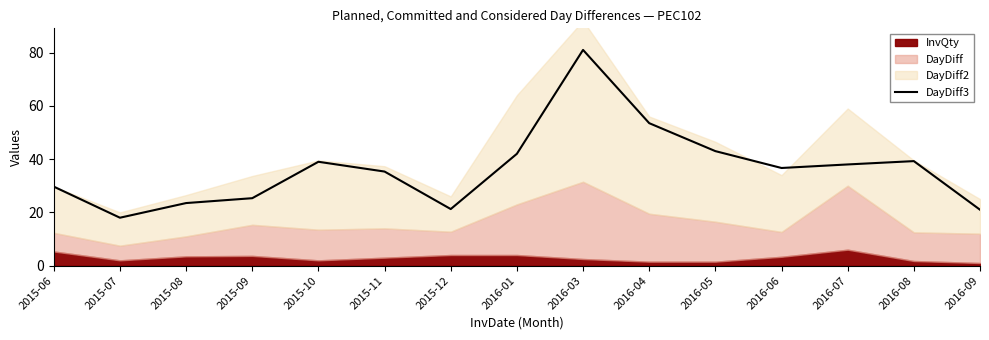

The value of DayDiff3 at 2015-12 is 21.2. True or false?

True